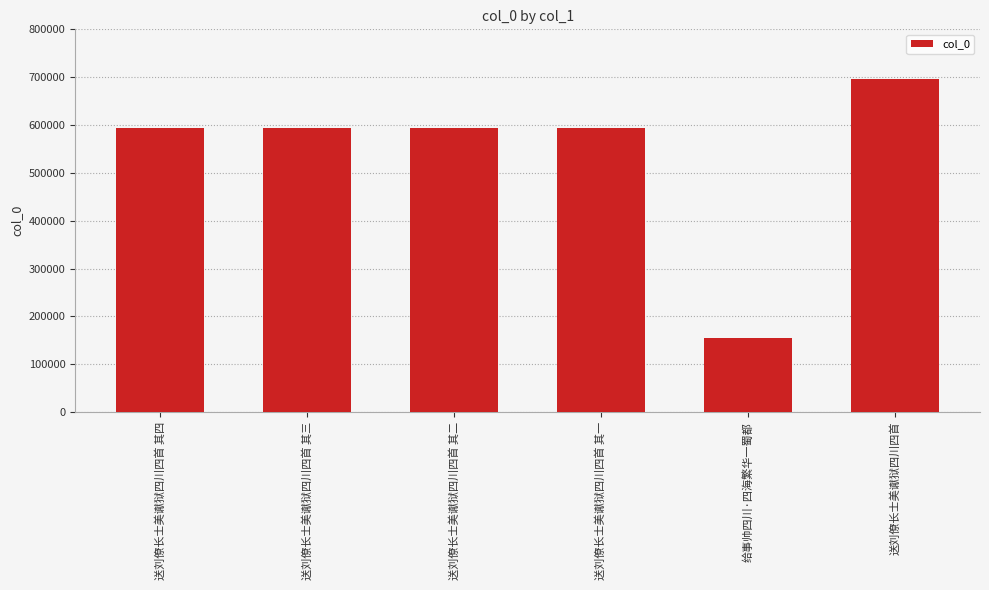

What is the value of the 2nd bar from the left?

594171